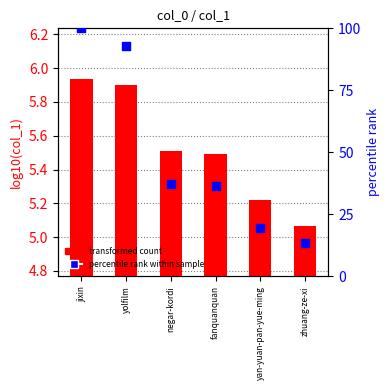

At which category is the sum across all series the highest?

jixin